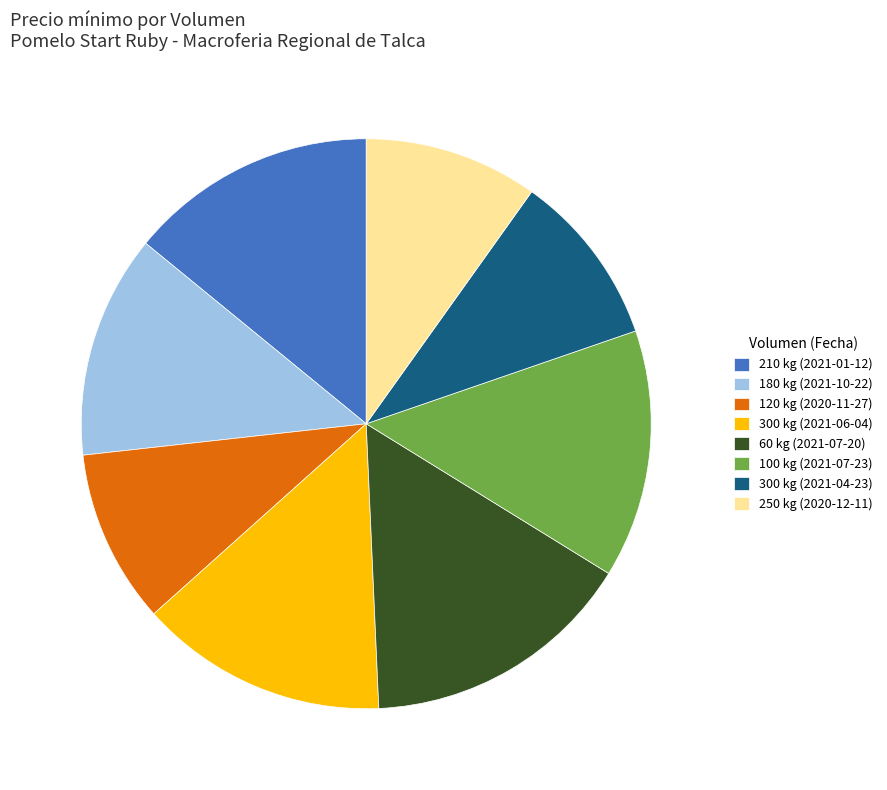

How many slices are in this pie chart?

8